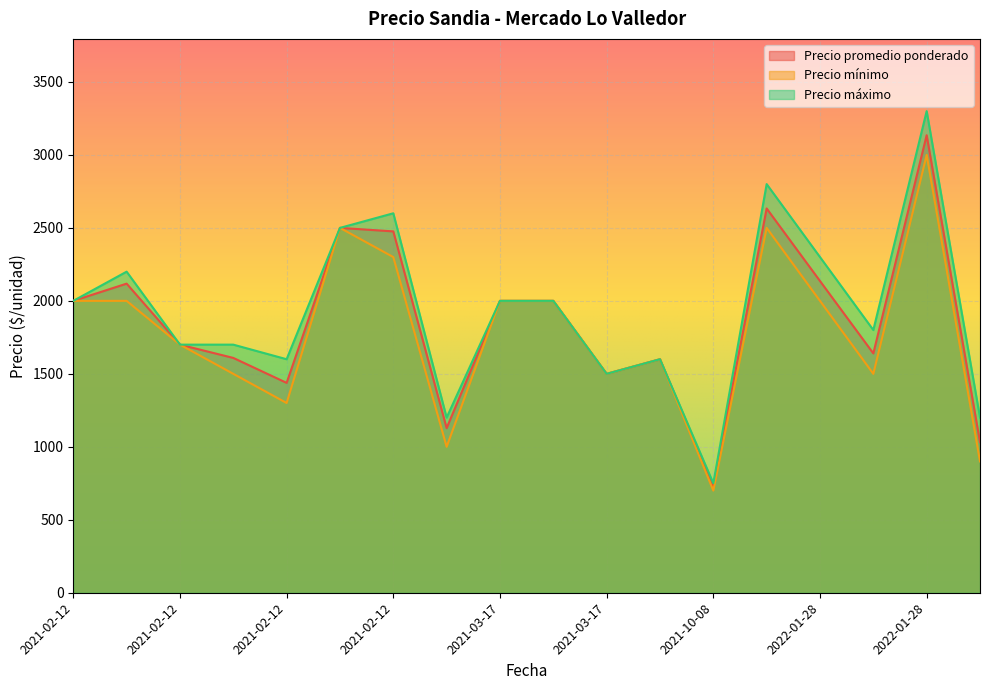

How many values in the Precio mínimo series exceed 2000?

4